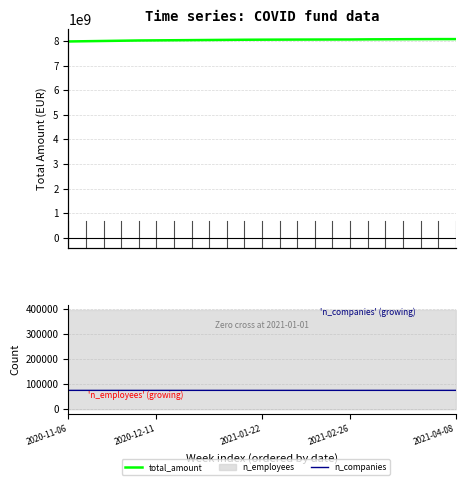

True or false: total_amount and n_companies intersect in this chart.

False